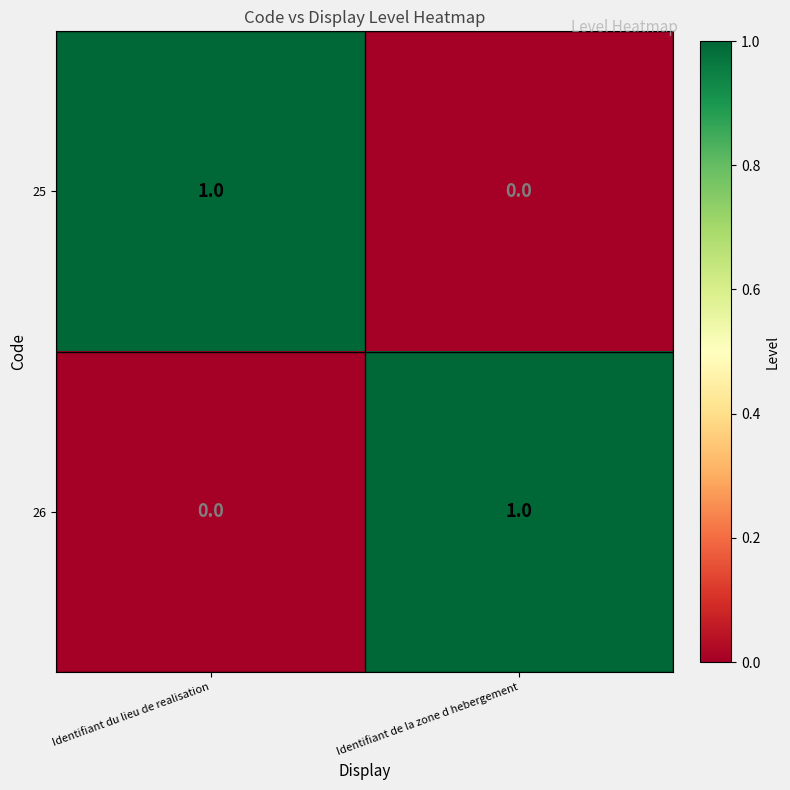

At which label is 26 closest to 0?

Identifiant du lieu de realisation